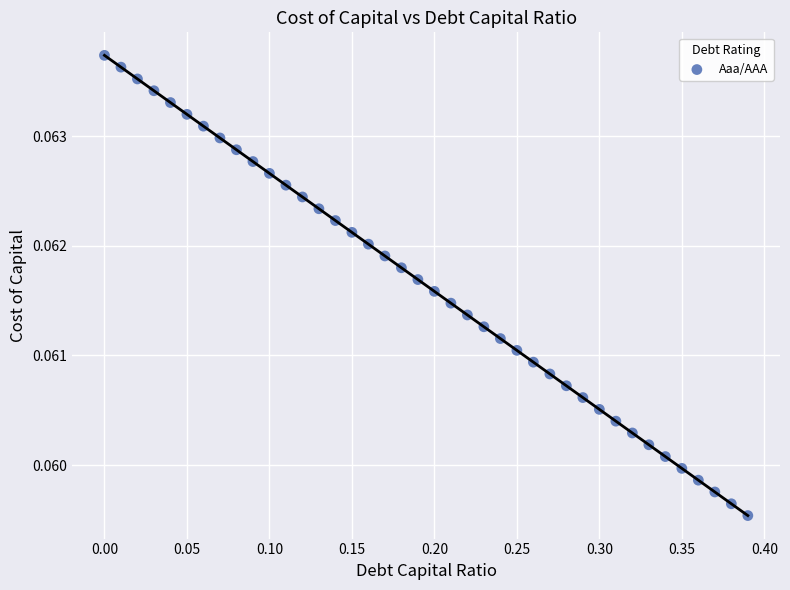

What is the range of X values (max minus min)?

0.4